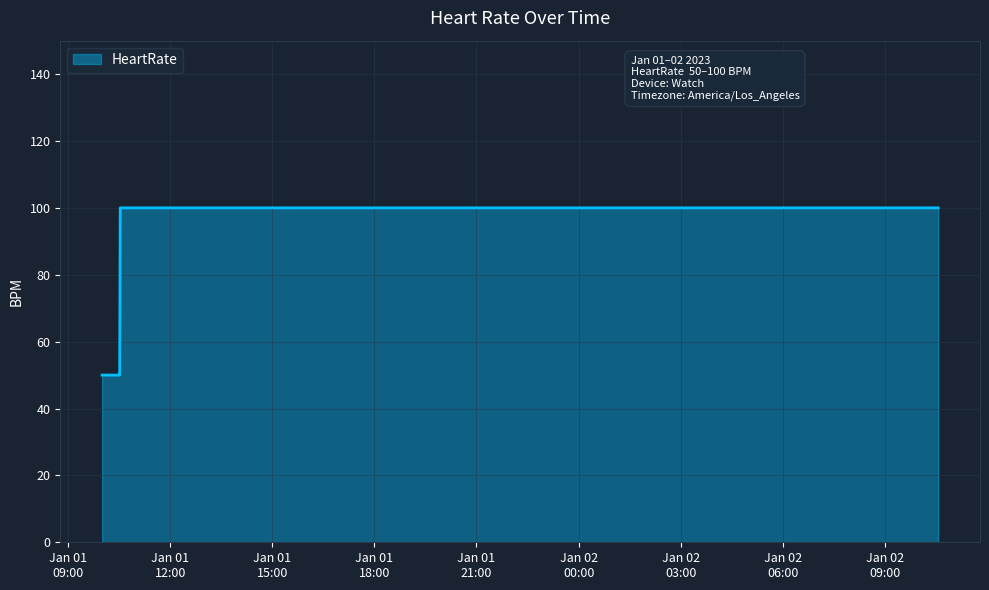

What is the average value?

79